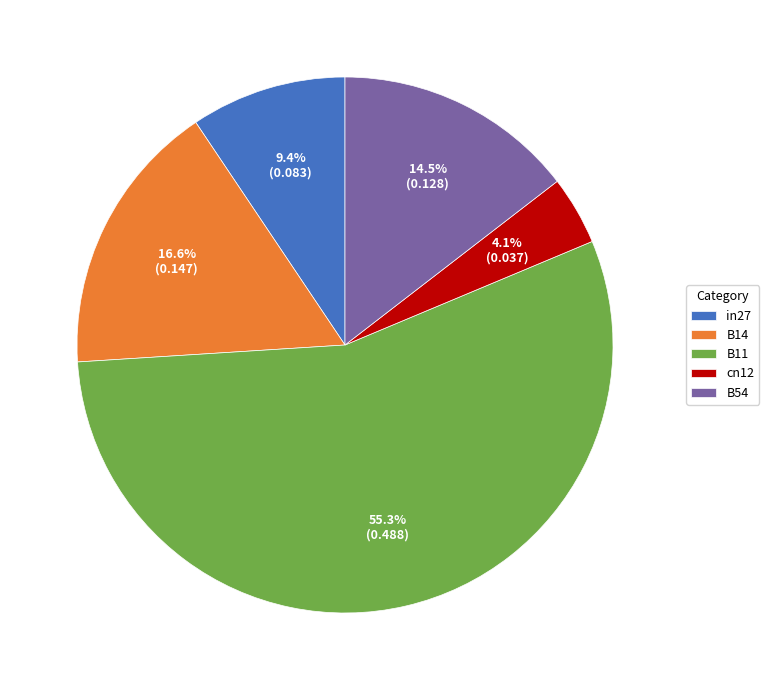

To the nearest percent, what is the combined percentage of cn12 and B54?

19%